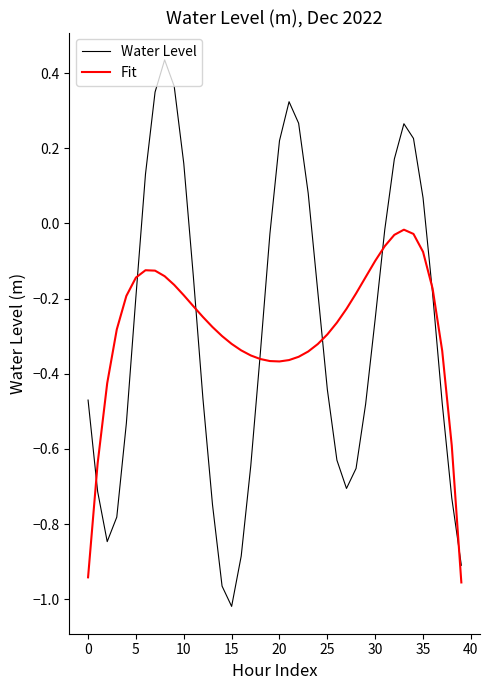

Which series has the largest range (max minus min)?

Water Level